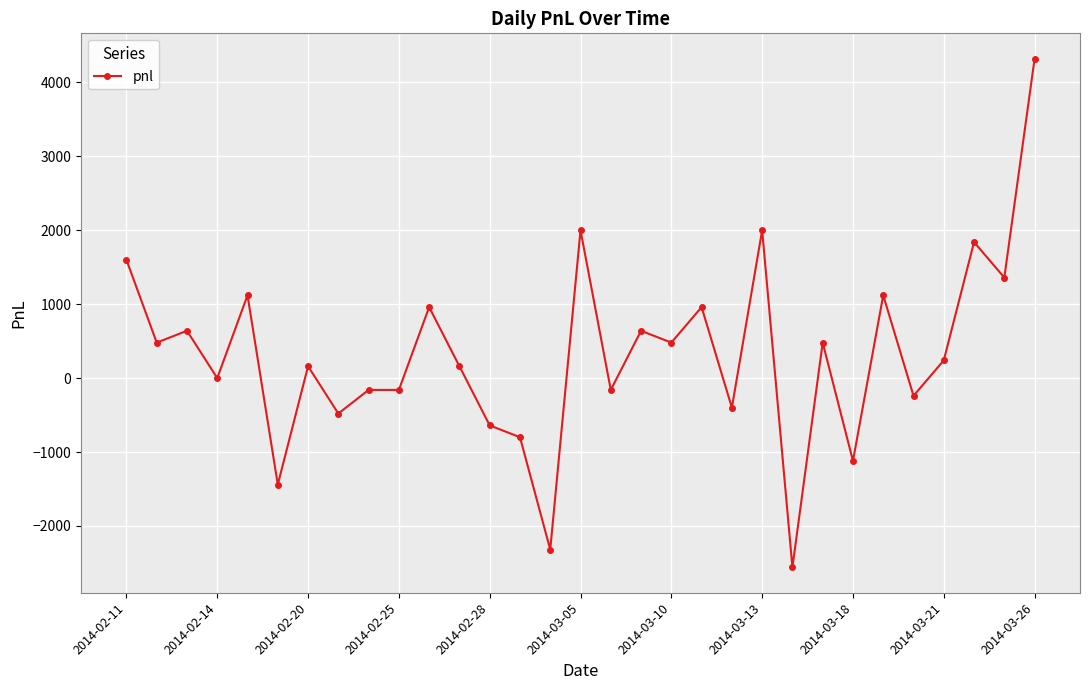

What is the sum of all values?

10080